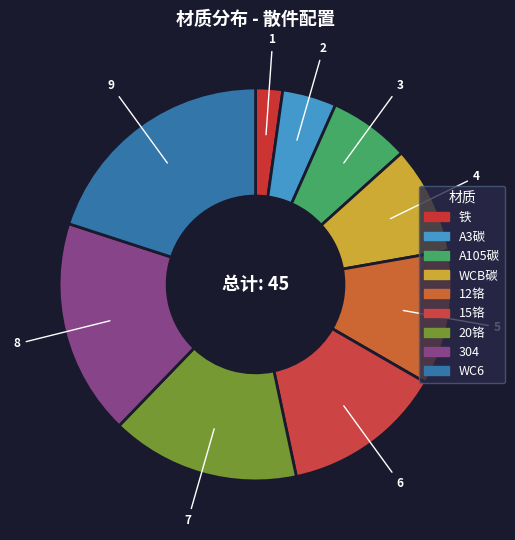

Rank the categories by value from lowest to highest.

铁, A3碳, A105碳, WCB碳, 12铬, 15铬, 20铬, 304, WC6